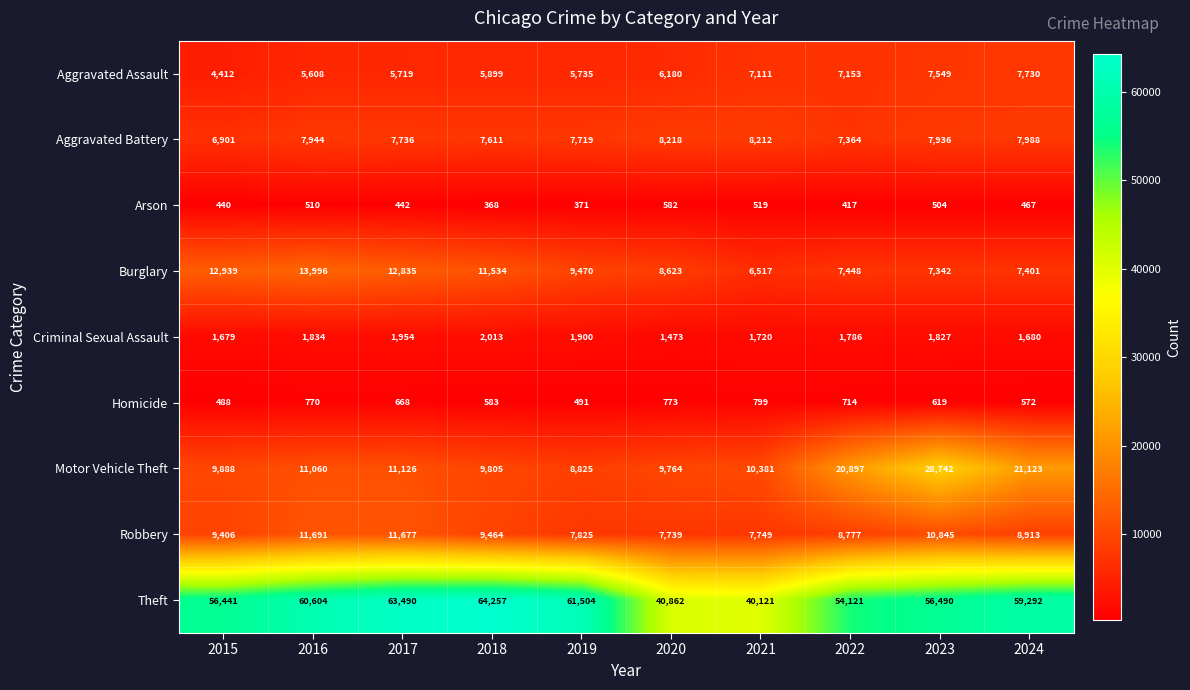

What is the highest value of the Aggravated Assault series?

7730